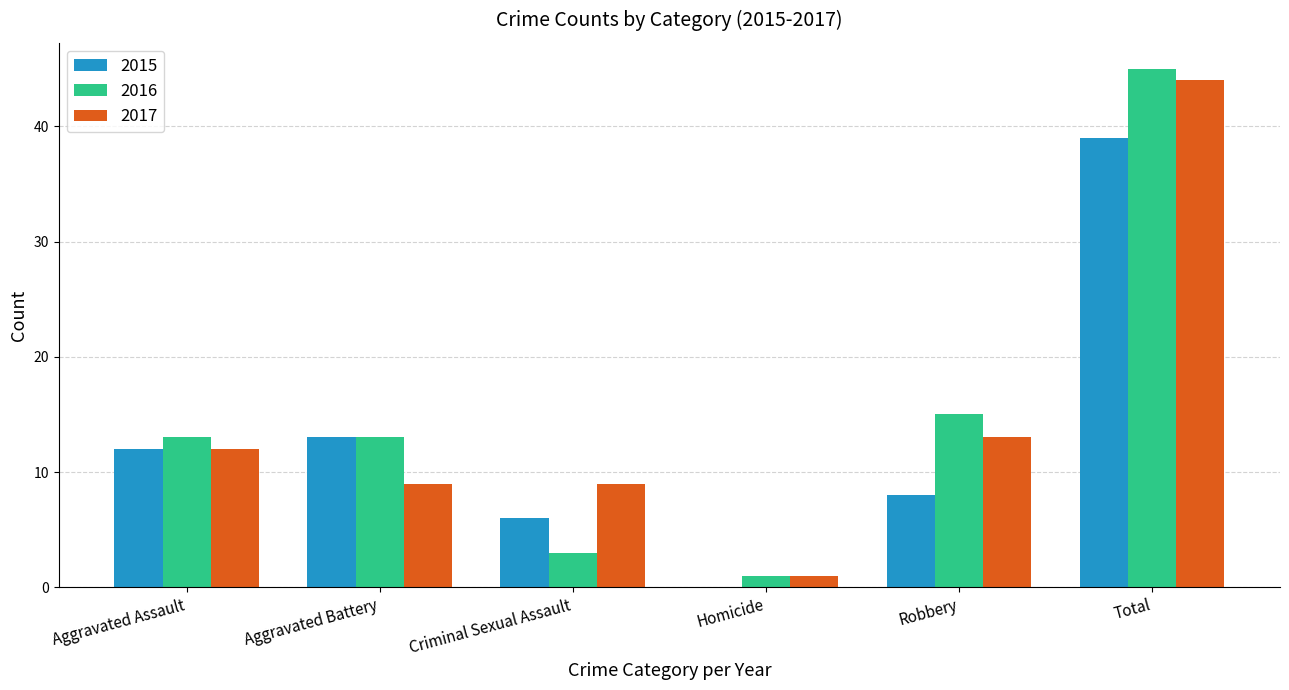

Reading left to right, what are all the values shown in this chart?

2015: 12	13	6	0	8	39
2016: 13	13	3	1	15	45
2017: 12	9	9	1	13	44